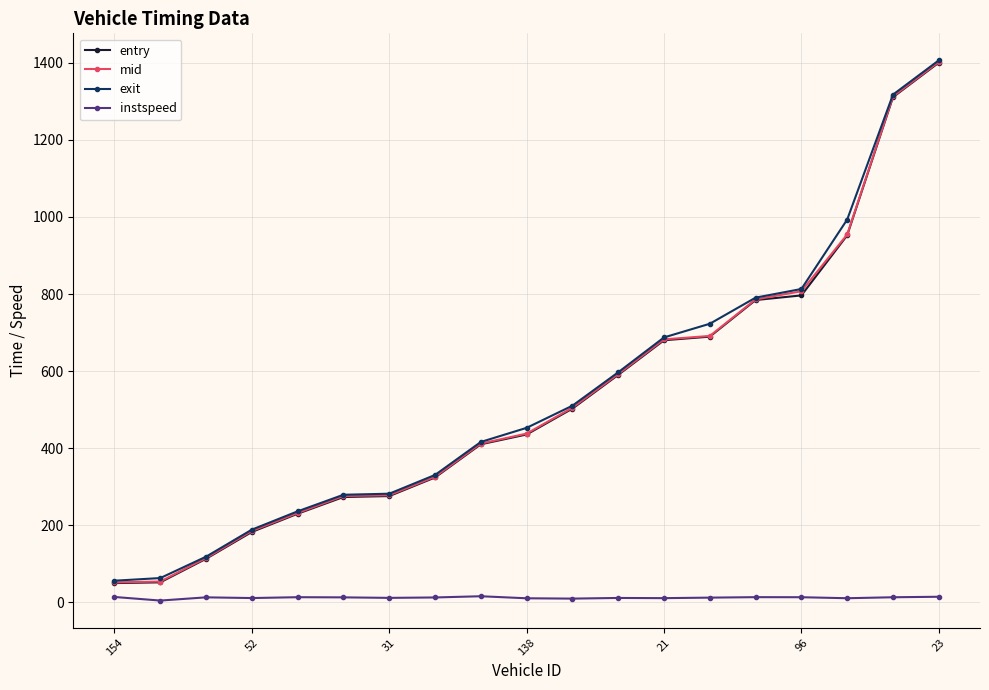

True or false: exit has more than 1 interior local peaks.

False